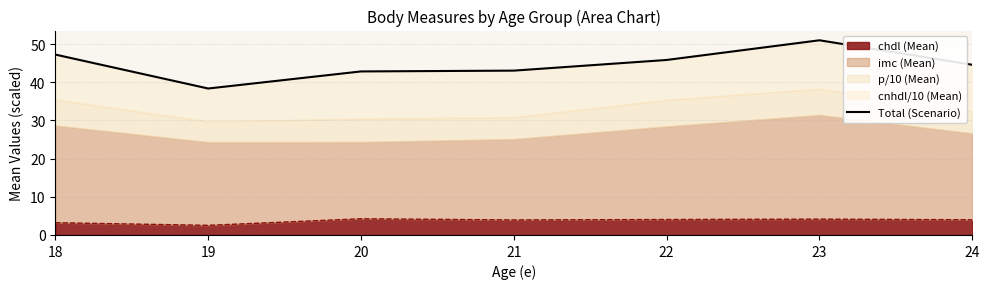

How many categories are shown in the chart?

7